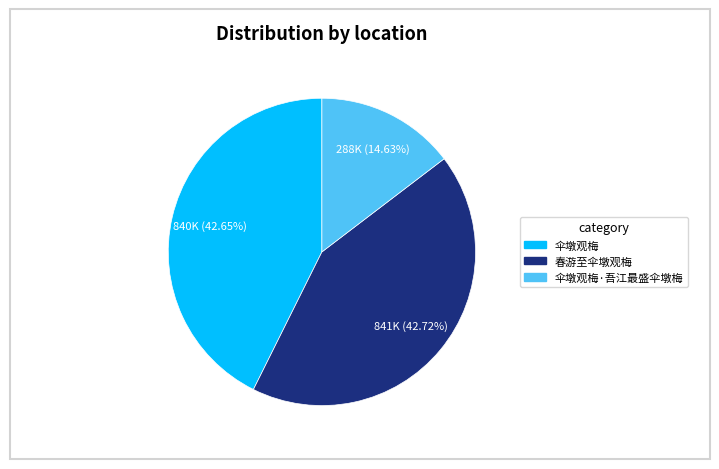

Which has a higher value, 春游至伞墩观梅 or 伞墩观梅·吾江最盛伞墩梅?

春游至伞墩观梅